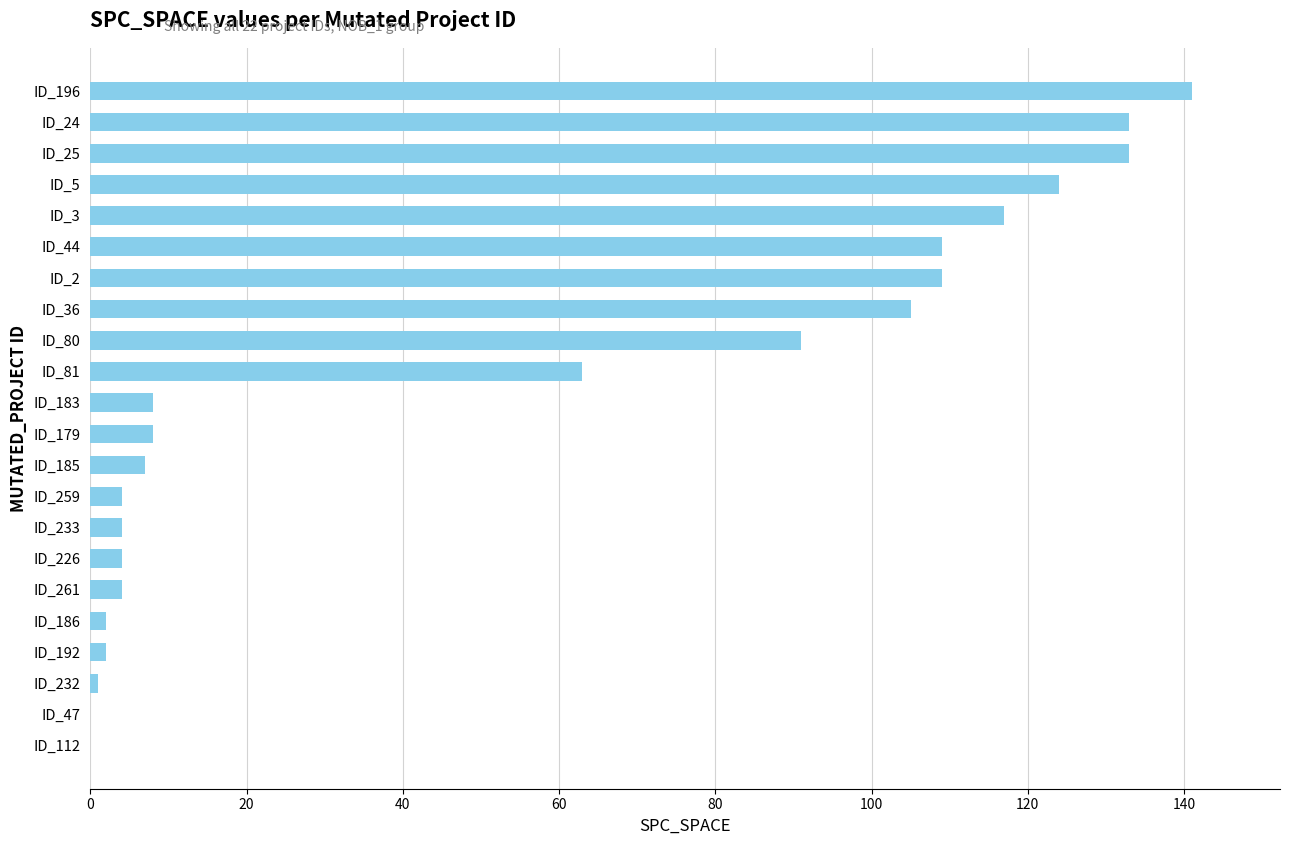

Where is the data nearest to the value 70?

ID_81